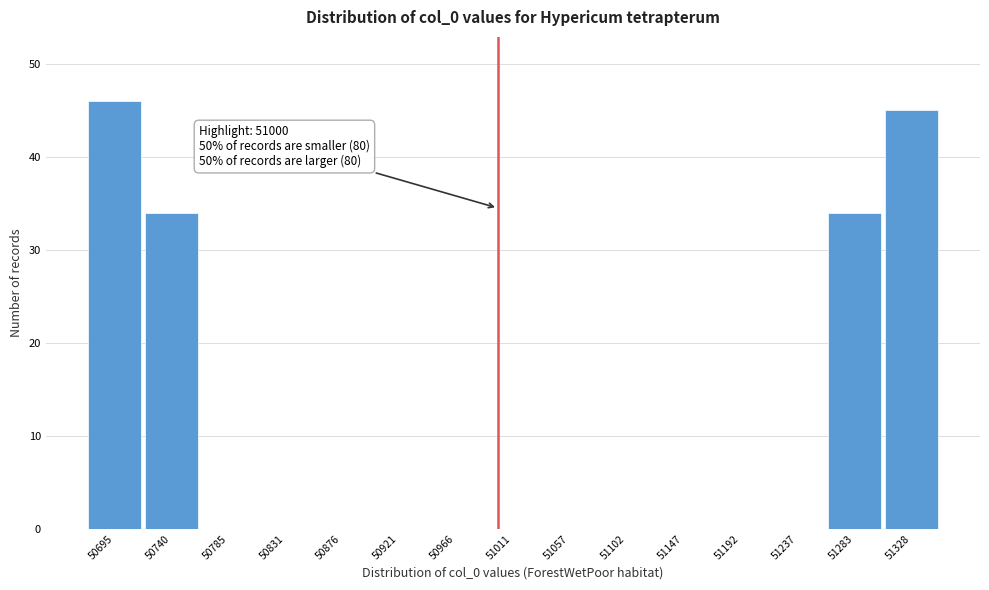

Which range on the x-axis has the tallest bar?

50675 to 50720